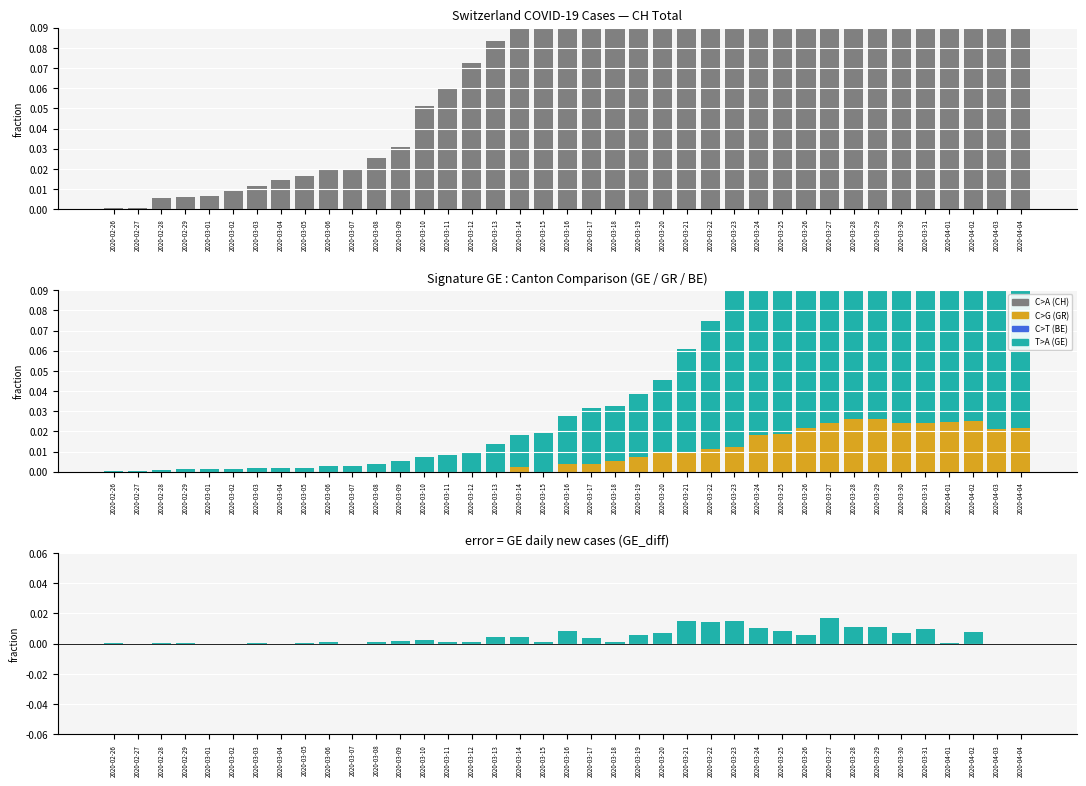

True or false: GR (Graubünden) has a value of 0.0 at 2020-03-10.

True